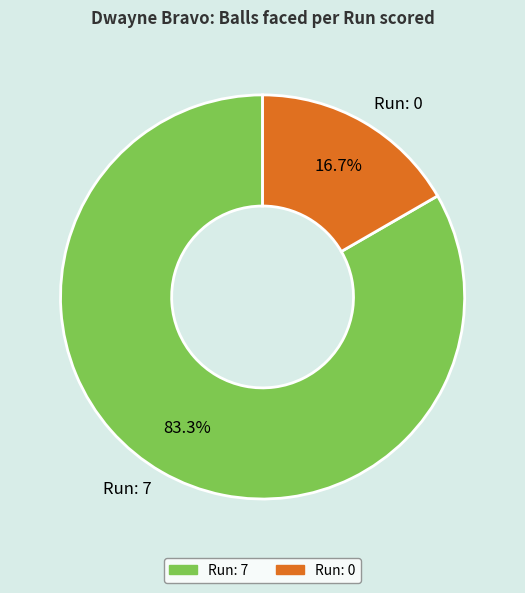

Which slice is the largest?

Run: 7